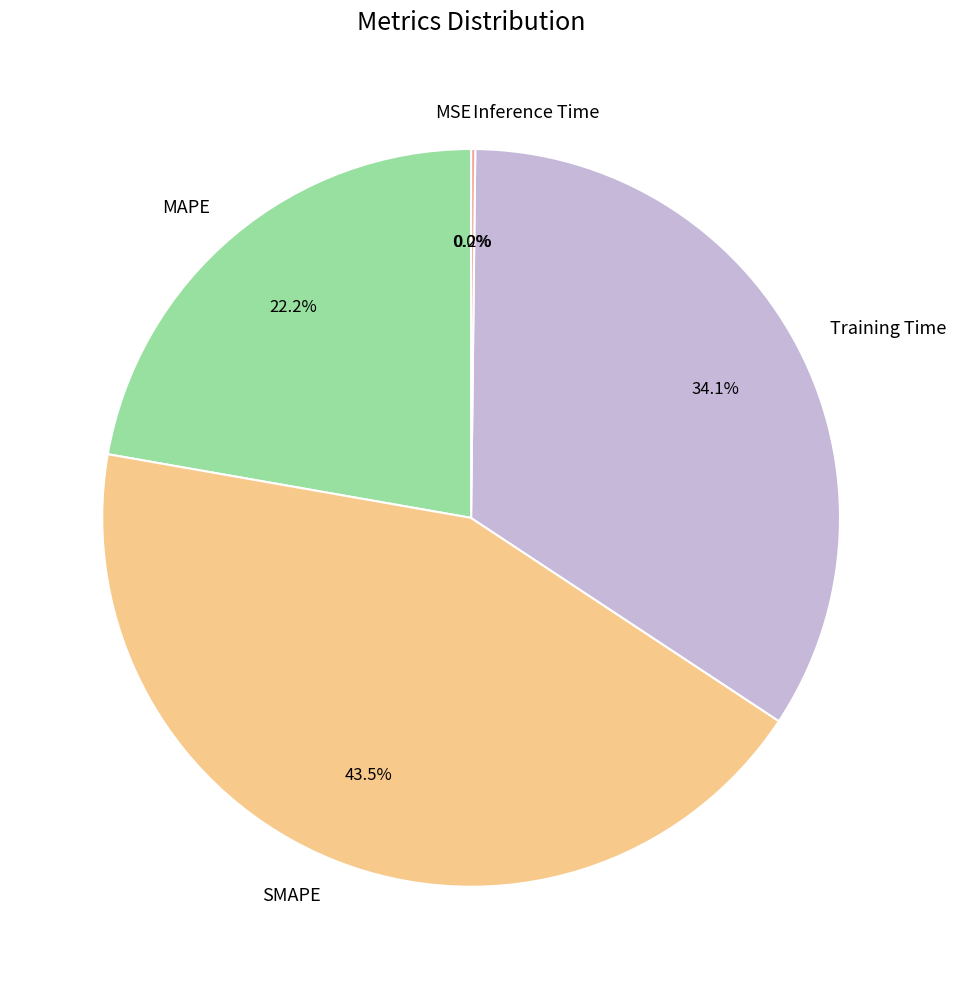

Which category has the biggest portion of the pie?

SMAPE